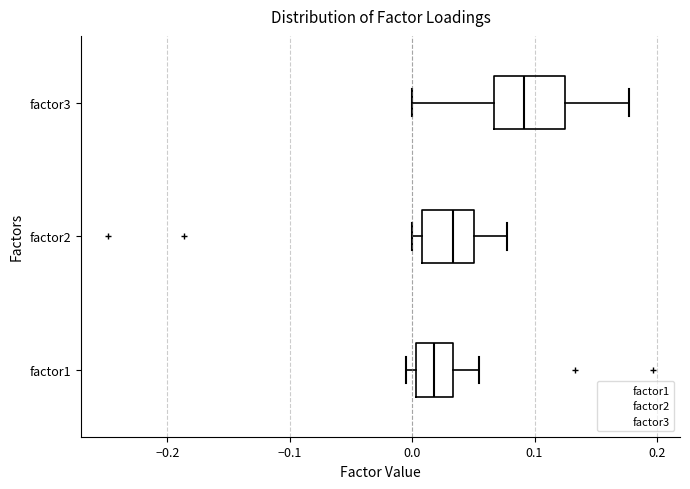

Reading bottom to top, transcribe this box plot: for each box, give where its median line is, the range the box spans, and where its two whiskers end, as read against the x-axis. The values are not printed on the chart, so give them approximately, as read against the axis.

factor1: median 0.02, box 0.00 to 0.03, whiskers -0.01 to 0.05
factor2: median 0.03, box 0.01 to 0.05, whiskers 0.00 to 0.08
factor3: median 0.09, box 0.07 to 0.12, whiskers 0.00 to 0.18